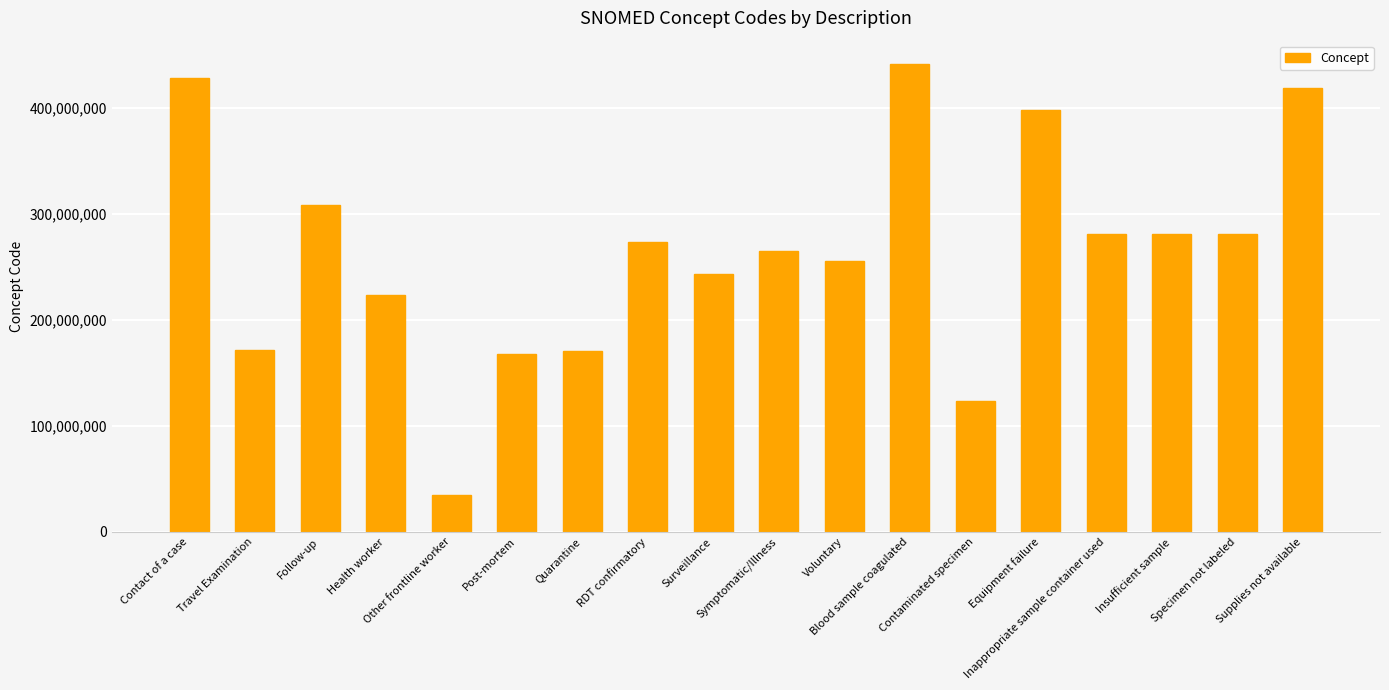

How many categories are shown in the chart?

18